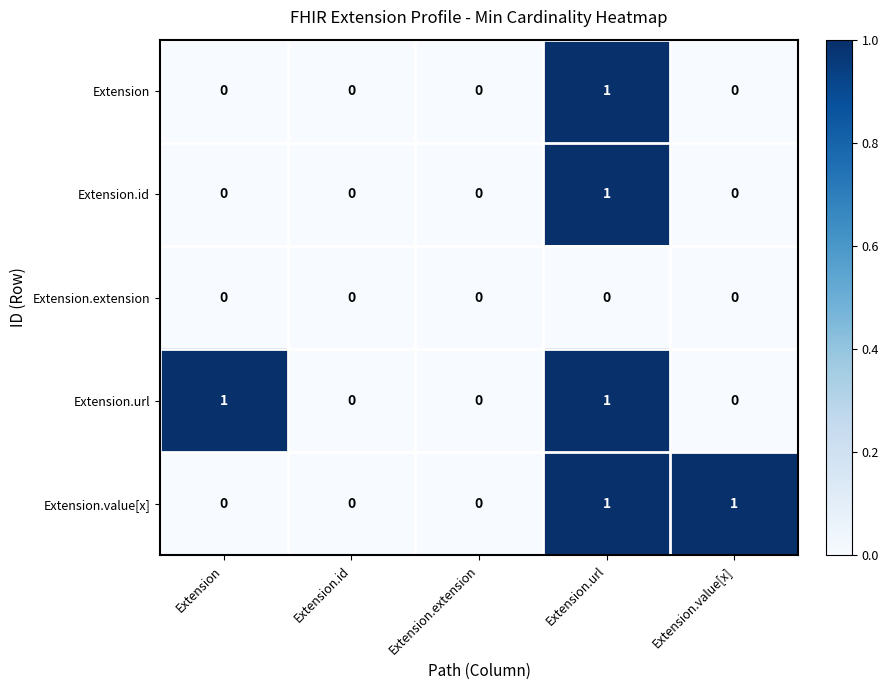

At which label does Extension.id reach its peak?

Extension.url